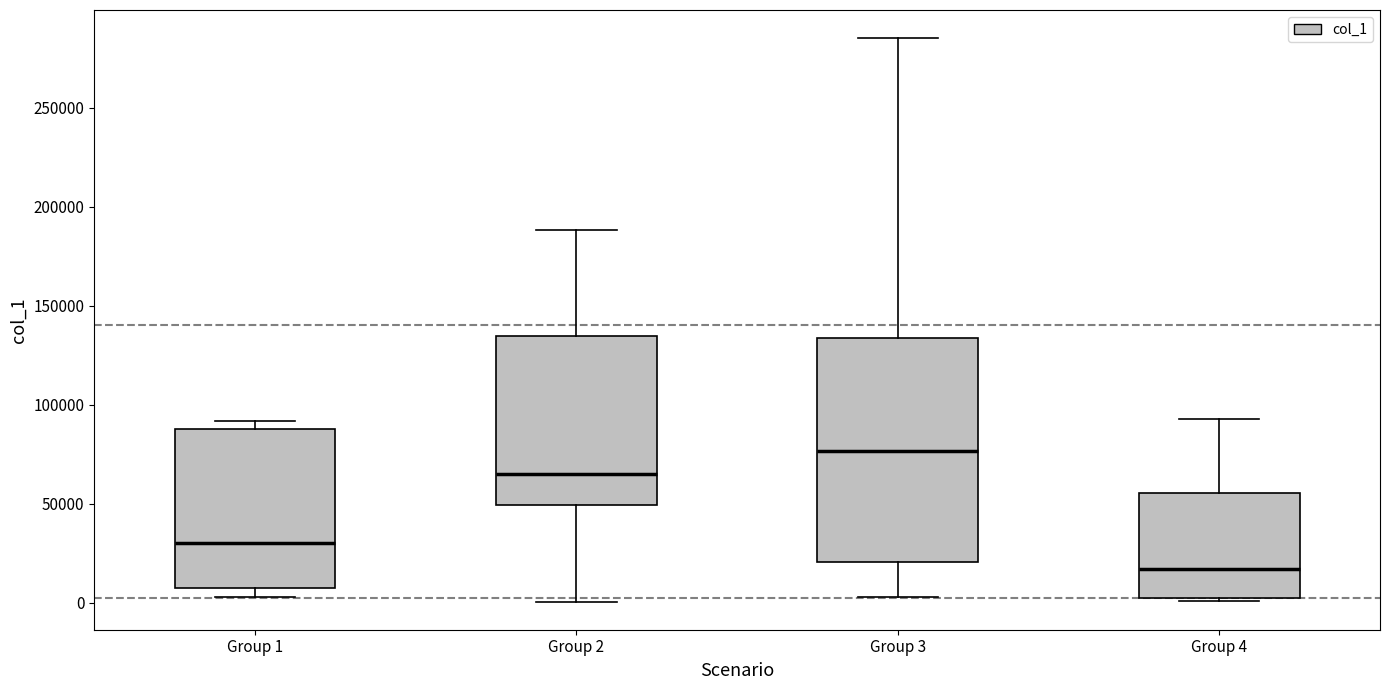

Comparing the boxes themselves (not the whiskers), which one is the tallest?

Group 3